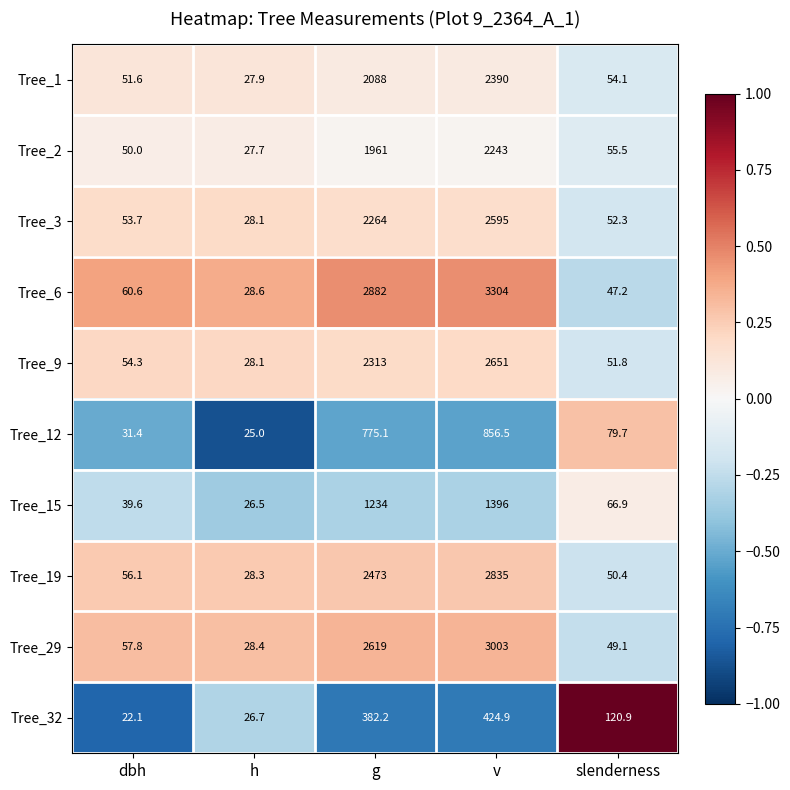

True or false: Tree_32 has a value of 424.9 at v.

True